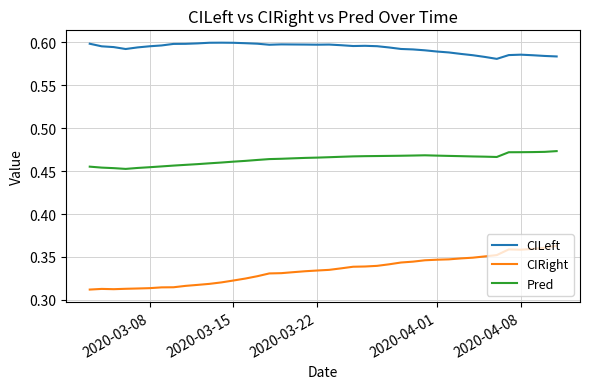

True or false: Pred and CILeft cross at least once.

False